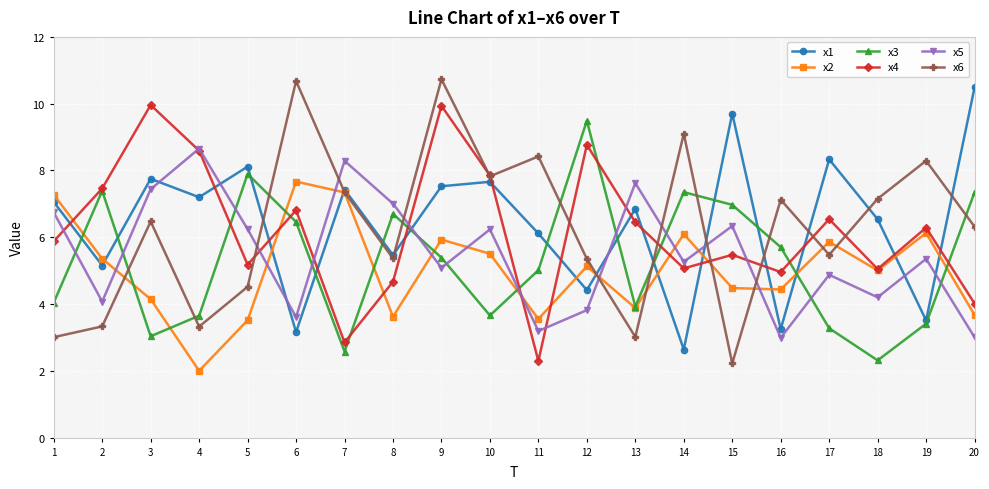

Where does the x5 series first go above 5?

1